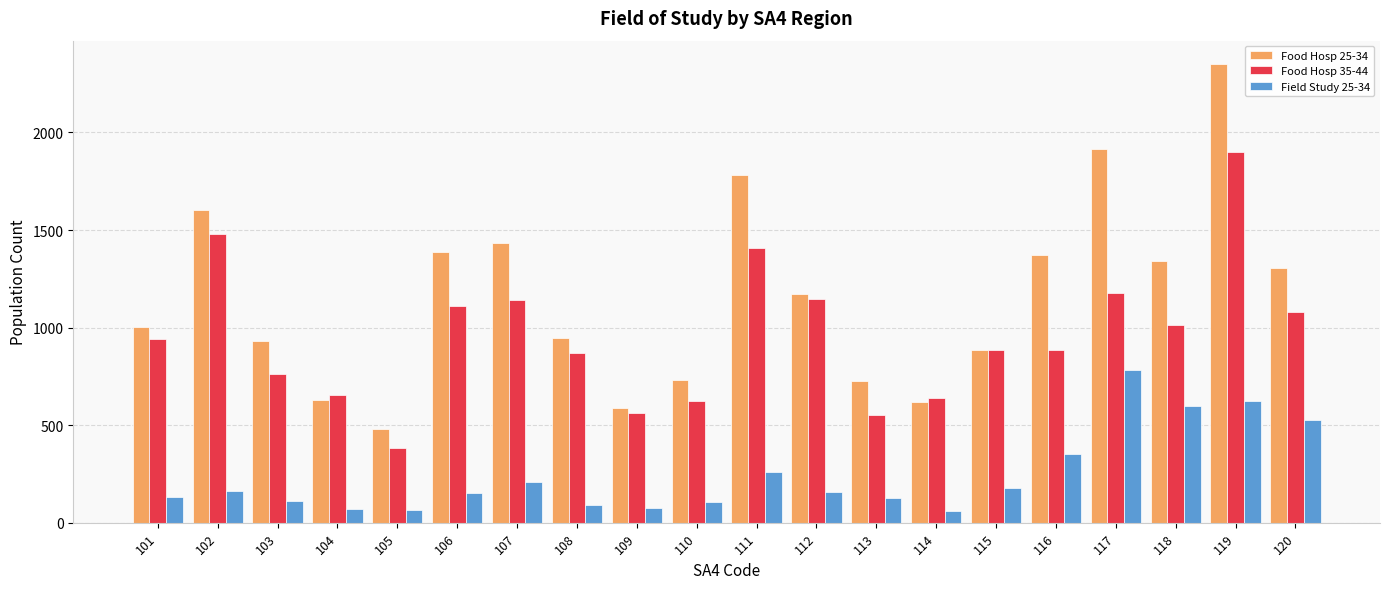

At which category is the sum across all series the highest?

119